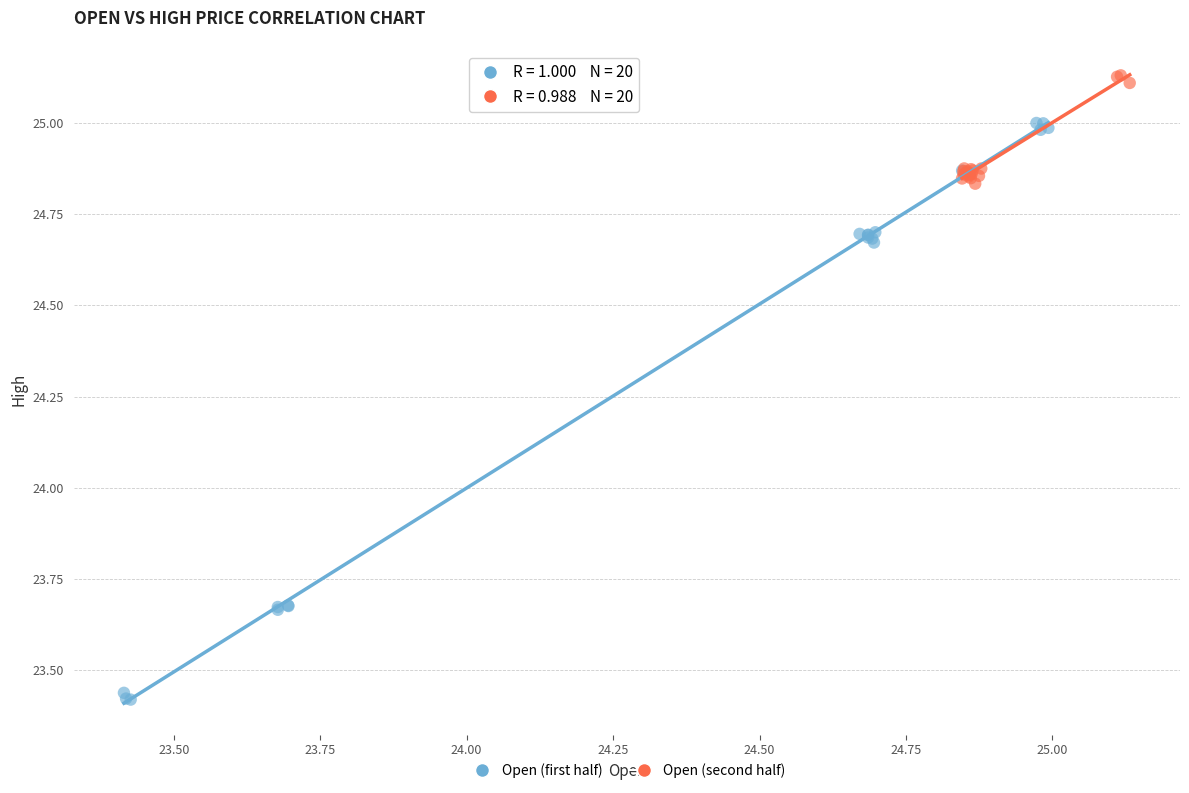

Which series reaches the maximum Y coordinate?

Open (second half)